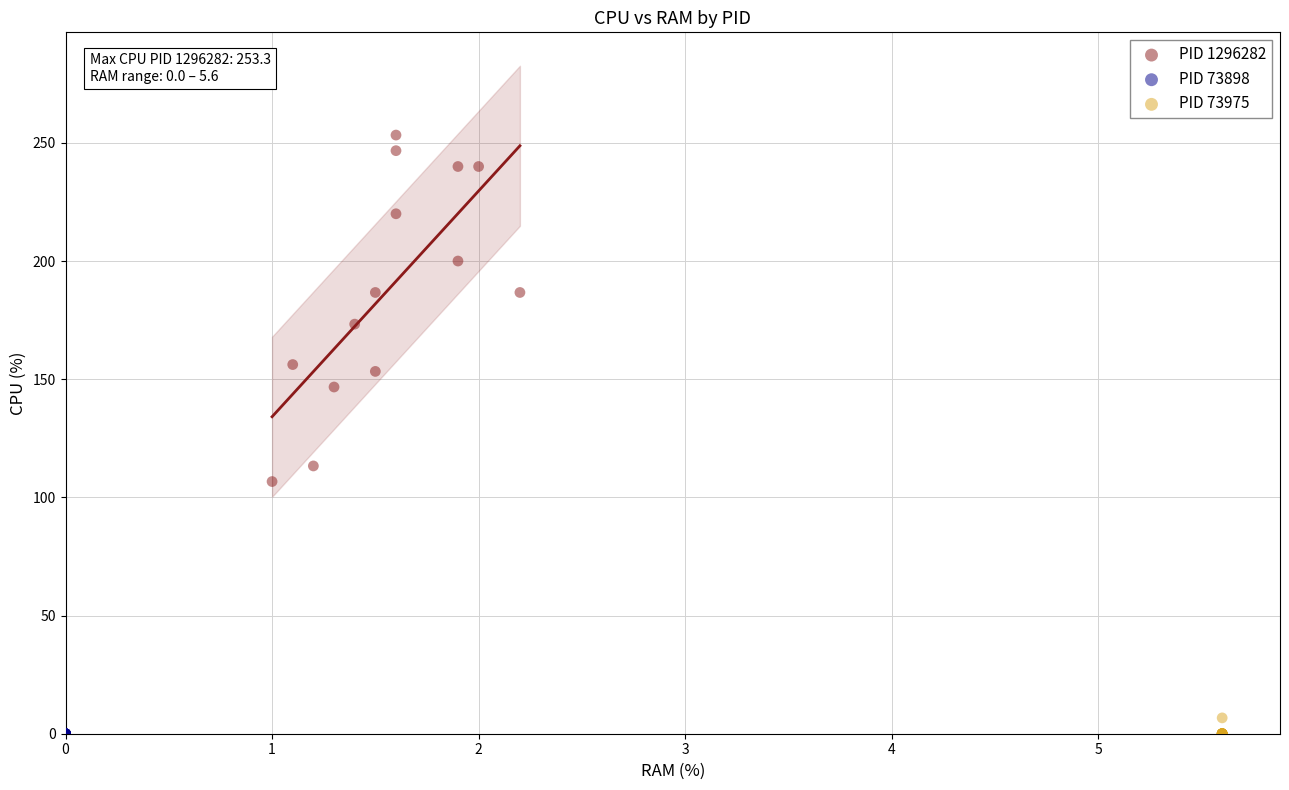

Which series contains the highest Y value?

PID 1296282